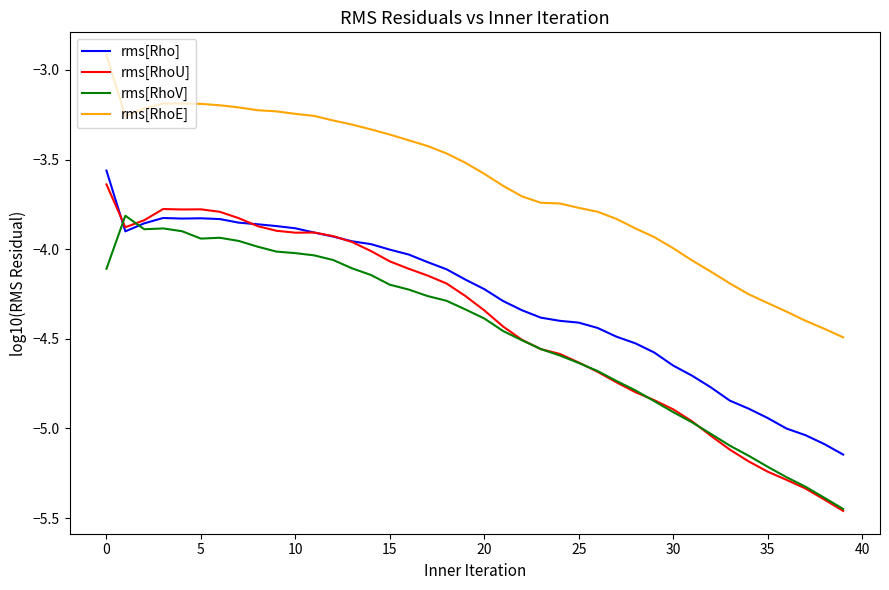

Which series has the largest total across all categories?

rms[RhoE]